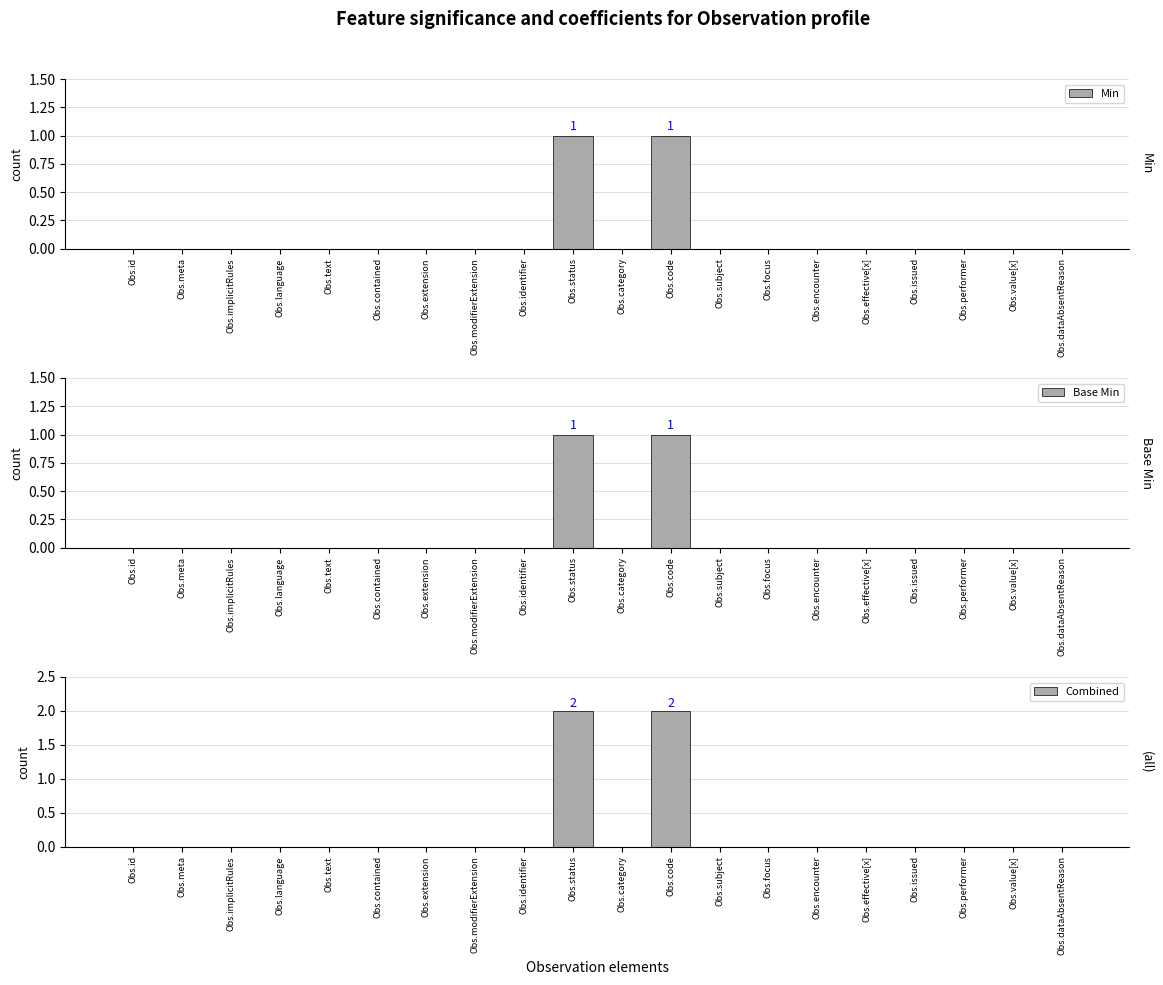

What is the sum of all Combined values?

4